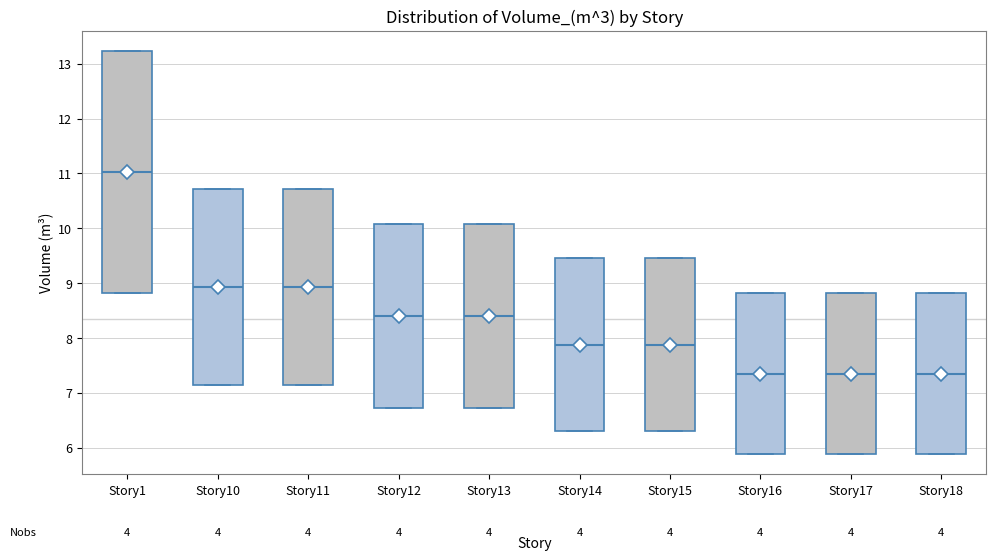

Reading left to right, transcribe this box plot: for each box, give where its median line is, the range the box spans, and where its two whiskers end, as read against the y-axis. The values are not printed on the chart, so give them approximately, as read against the axis.

Story1: median 11.0, box 8.8 to 13.2, whiskers 8.8 to 13.2
Story10: median 8.9, box 7.1 to 10.7, whiskers 7.1 to 10.7
Story11: median 8.9, box 7.1 to 10.7, whiskers 7.1 to 10.7
Story12: median 8.4, box 6.7 to 10.1, whiskers 6.7 to 10.1
Story13: median 8.4, box 6.7 to 10.1, whiskers 6.7 to 10.1
Story14: median 7.9, box 6.3 to 9.5, whiskers 6.3 to 9.5
Story15: median 7.9, box 6.3 to 9.5, whiskers 6.3 to 9.5
Story16: median 7.4, box 5.9 to 8.8, whiskers 5.9 to 8.8
Story17: median 7.4, box 5.9 to 8.8, whiskers 5.9 to 8.8
Story18: median 7.4, box 5.9 to 8.8, whiskers 5.9 to 8.8